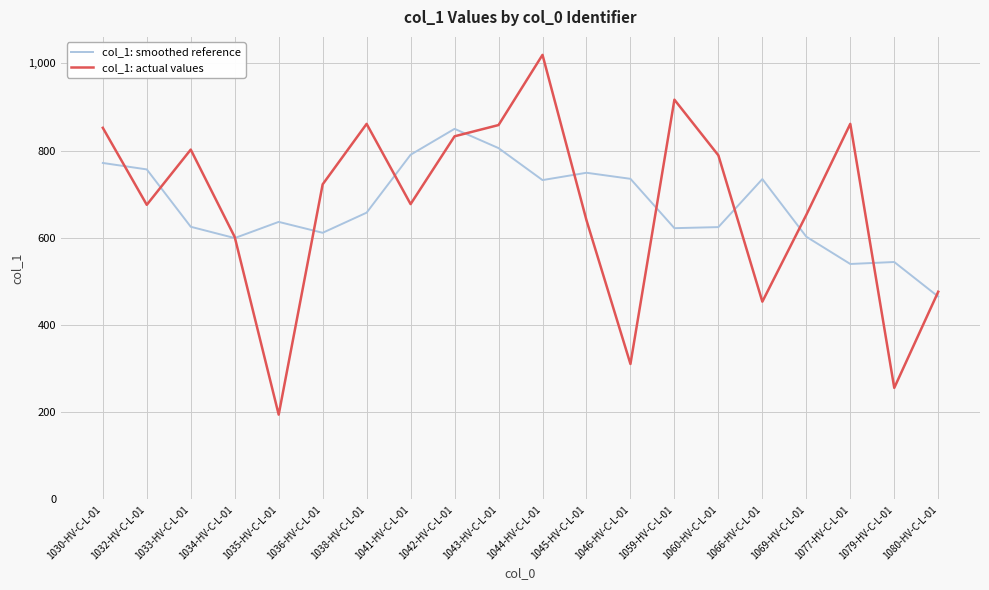

Which series changed the most between 1046-HV-C-L-01 and 1079-HV-C-L-01?

col_1: smoothed reference